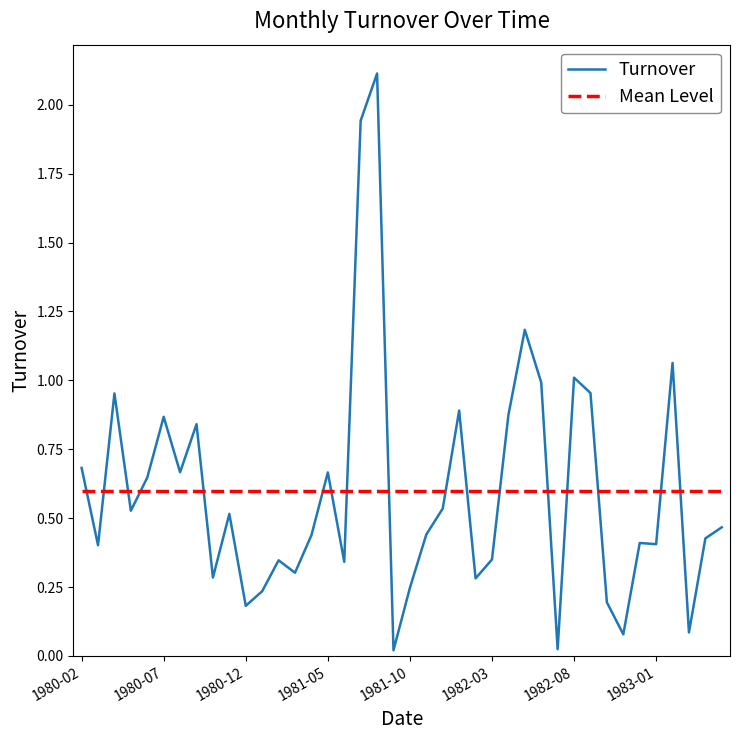

How many lines are shown in the chart?

1